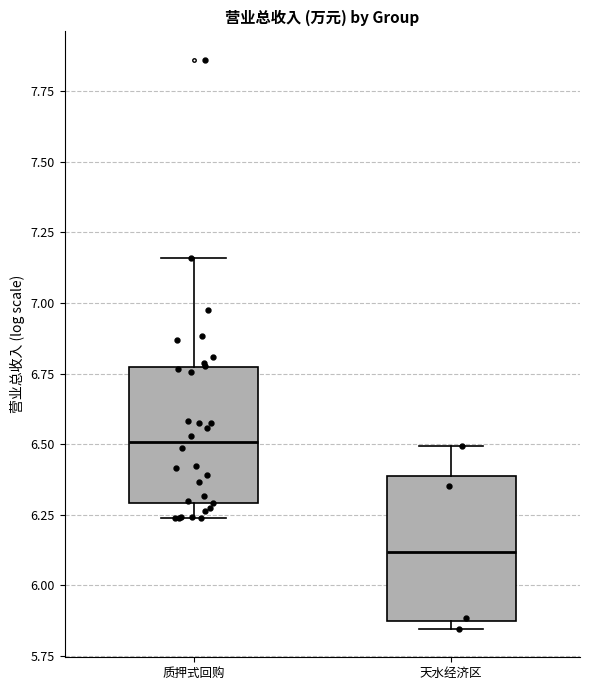

Which box has the lowest median line?

天水经济区